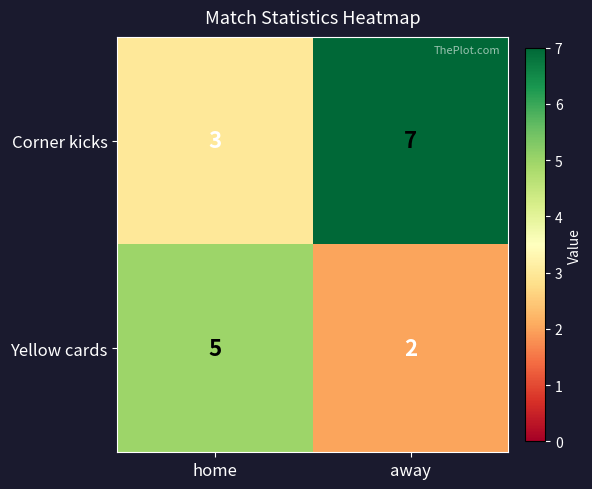

What is the total value across all series at away?

9